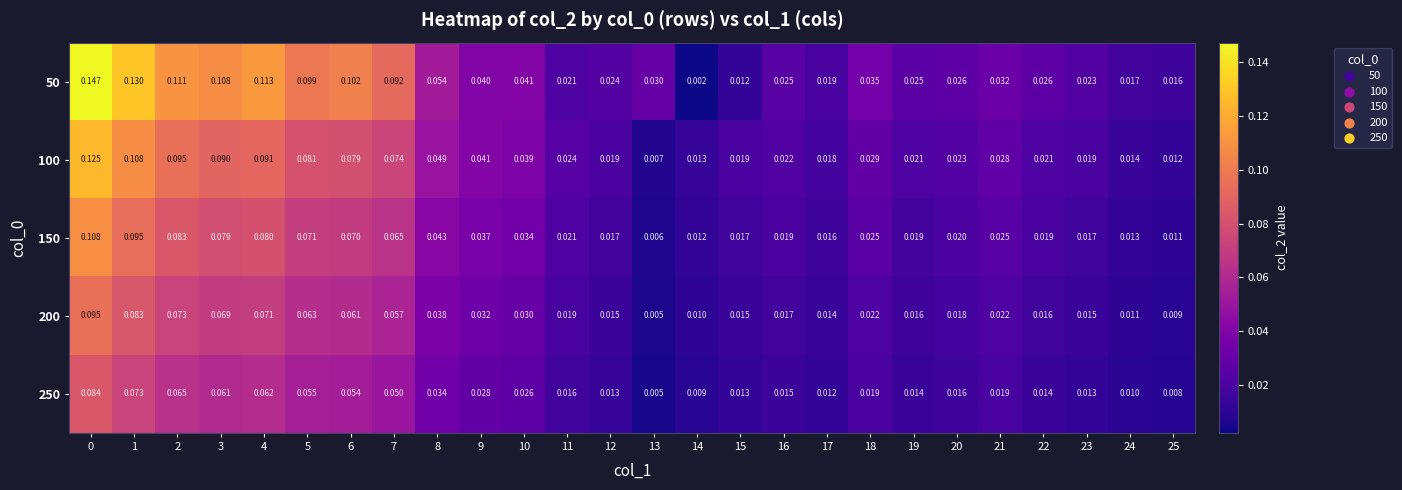

How many data points does each series have?

26